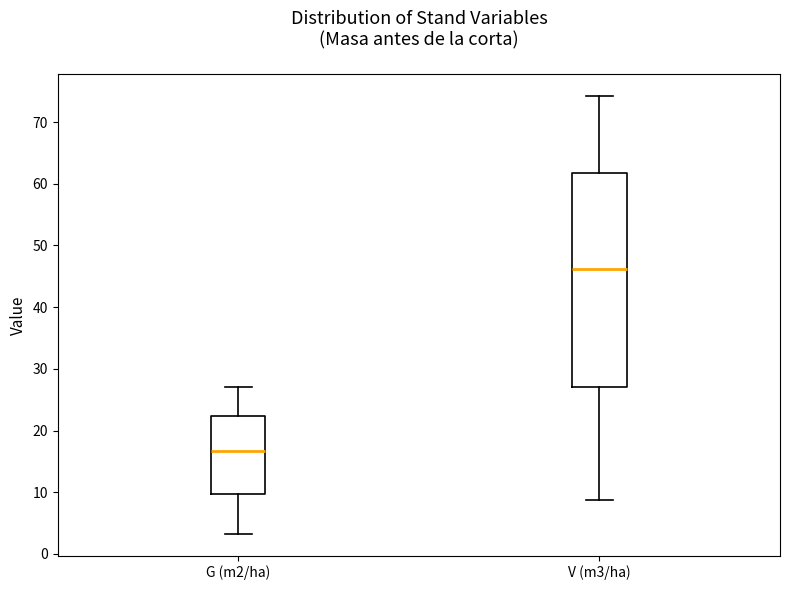

Which box's median line is the highest?

V (m3/ha)